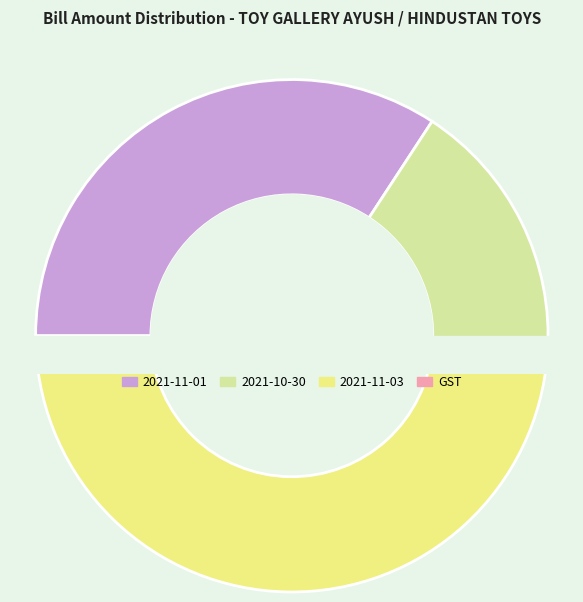

Between 2021-10-30 and 2021-11-01, which is larger?

2021-11-01